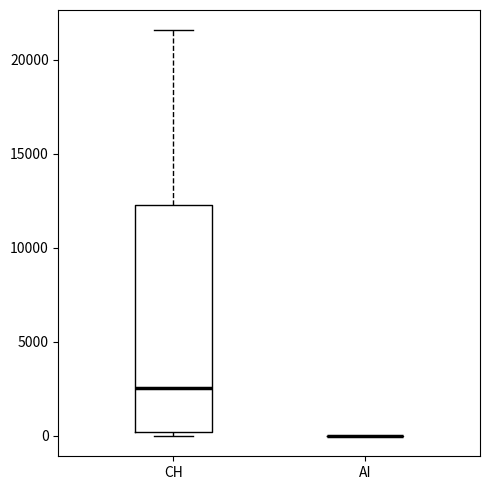

Reading left to right, read every box against the y-axis: the position of its median line, the range the box covers, and the ends of its whiskers. The values are not printed on the chart, so give them approximately, as read against the axis.

CH: median 2500, box 0 to 12000, whiskers 0 (just below the box's lower edge) to 21500
AI: box collapsed to a line at 0, whiskers 0 to 0